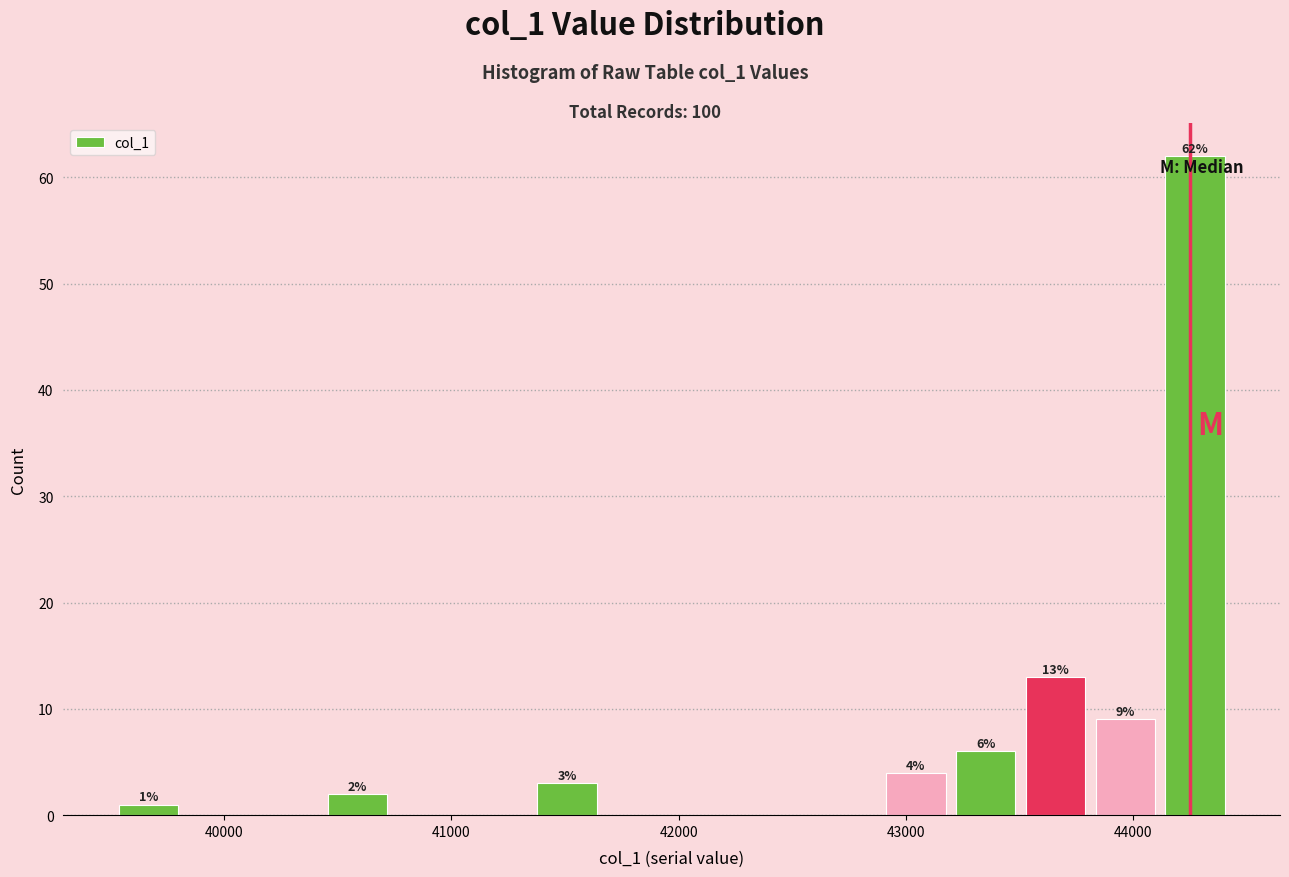

Read against the x-axis, roughly where is the centre of the tallest bar?

44300